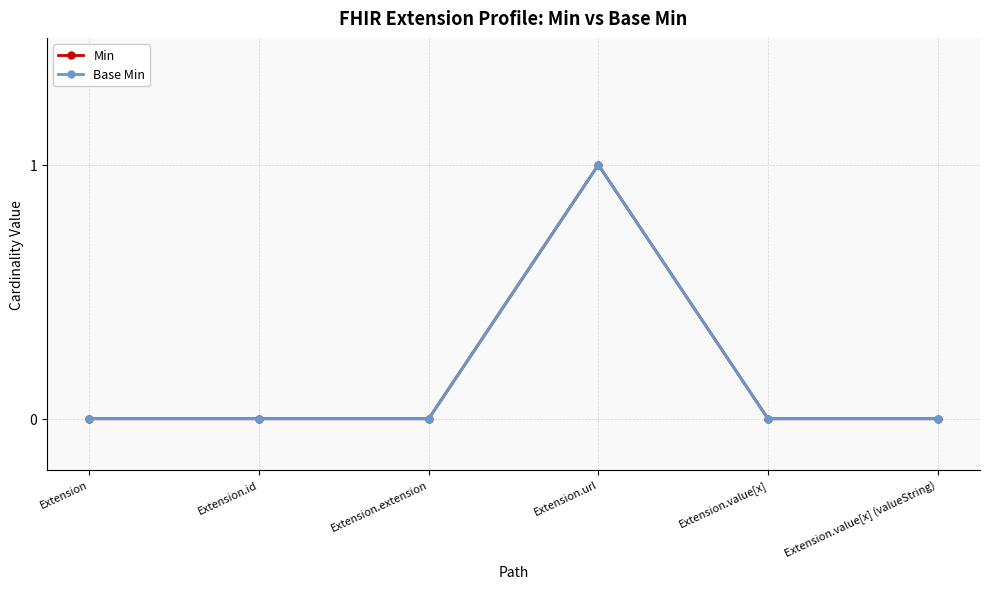

Does the chart have visible grid lines?

Yes